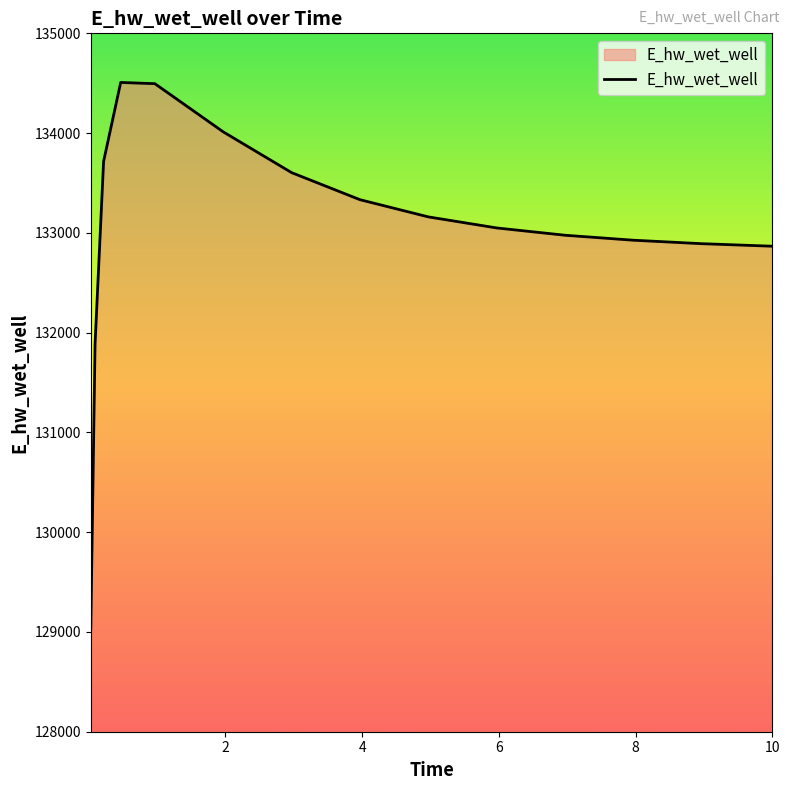

What is the minimum value shown in the chart?

129025.5